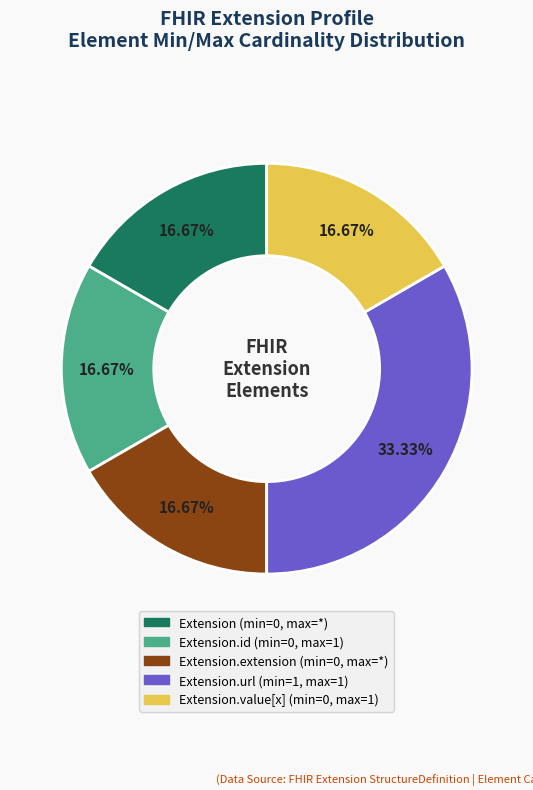

Does any single category account for the majority?

No